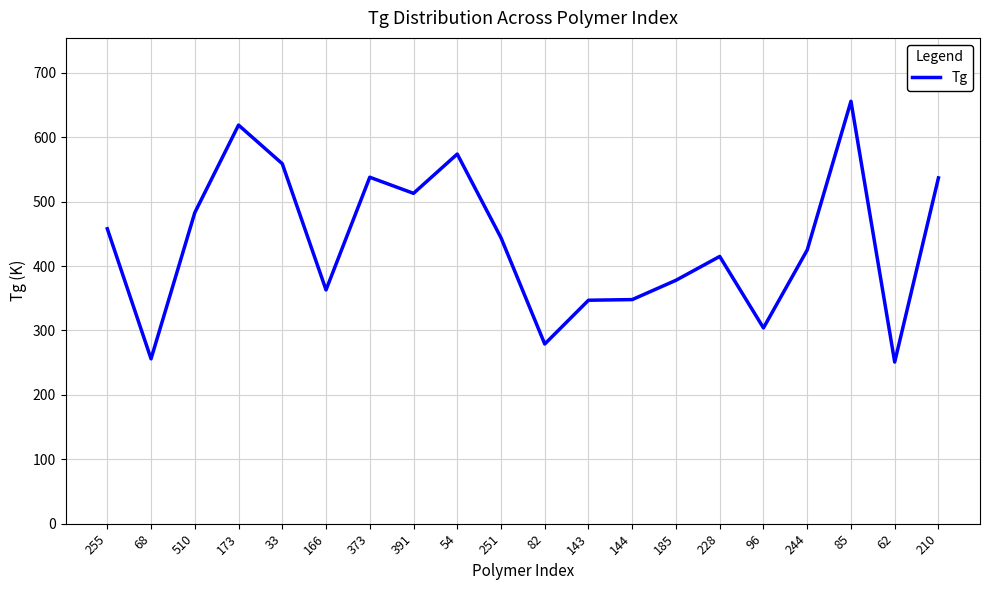

What is the greatest value displayed?

656